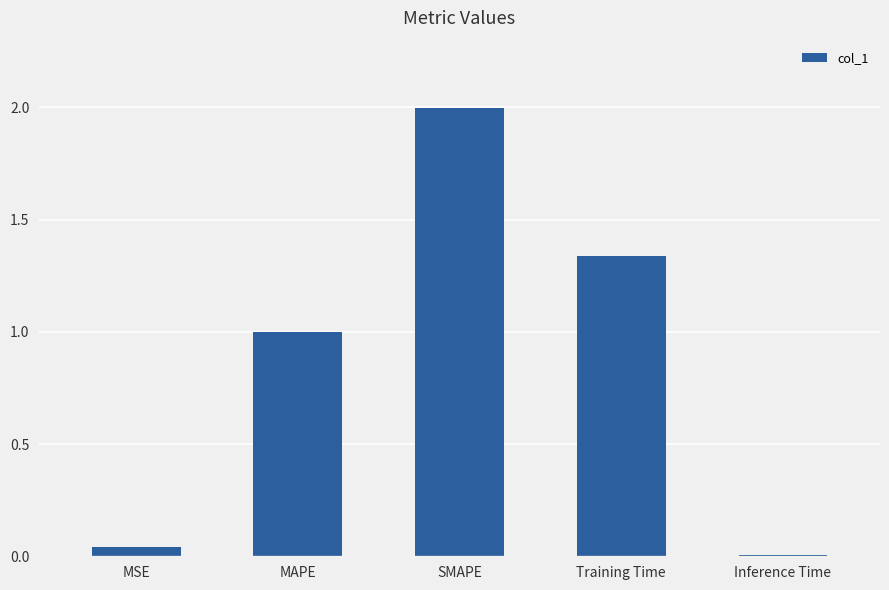

What is the label of the 1st bar from the left?

MSE